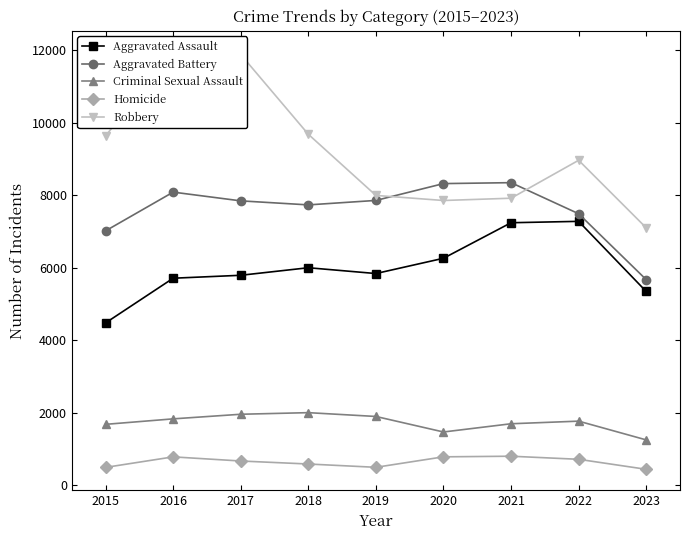

How many data points in Homicide are above 672?

4